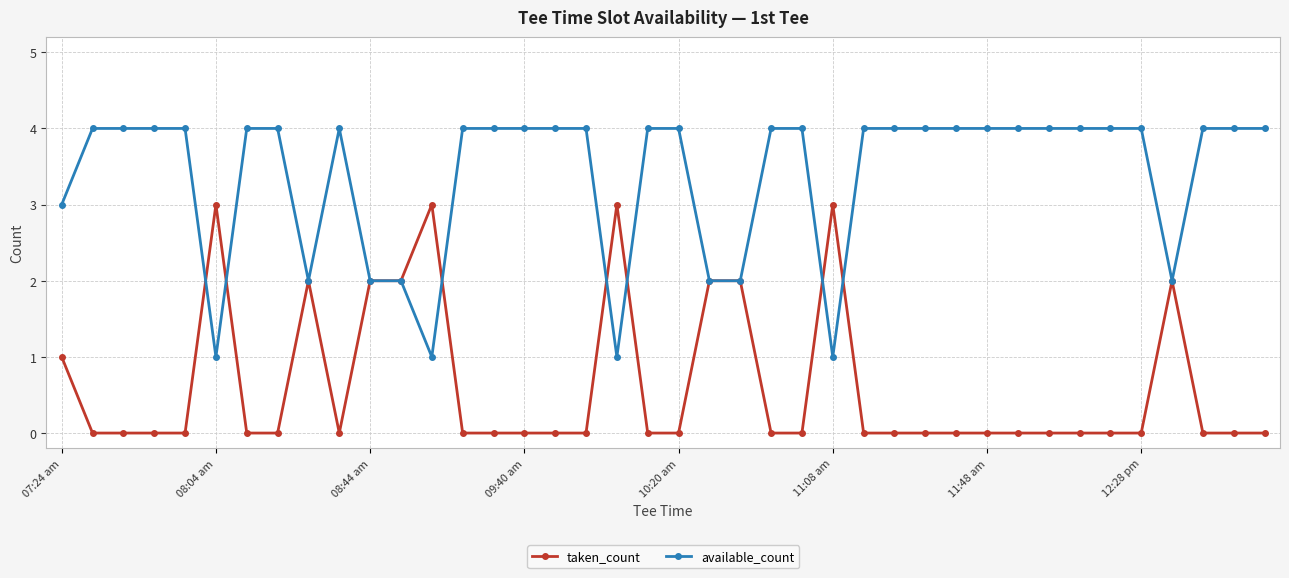

List the series in order of their peak value, lowest first.

taken_count, available_count